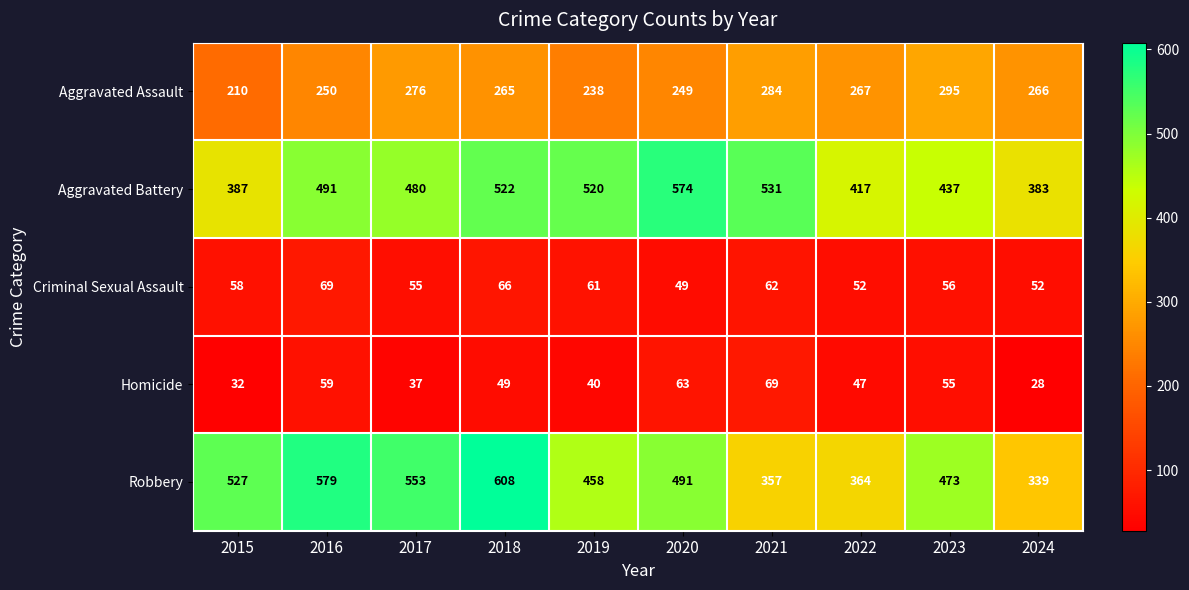

At which label is Criminal Sexual Assault closest to 59?

2015